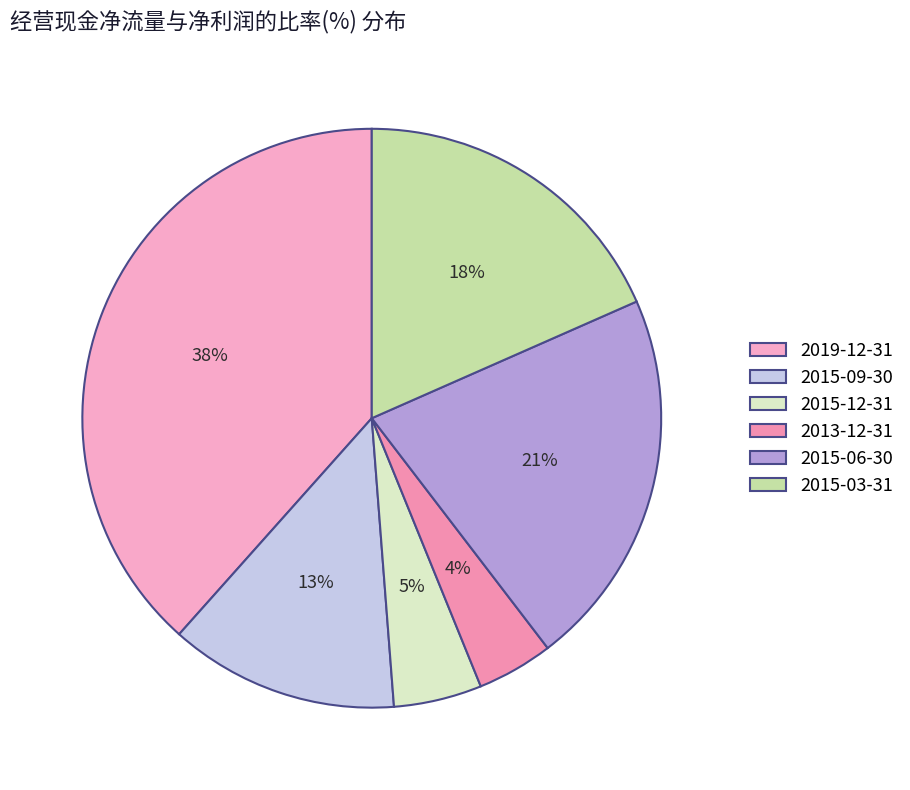

True or false: 2015-06-30 accounts for 21% of the total.

True